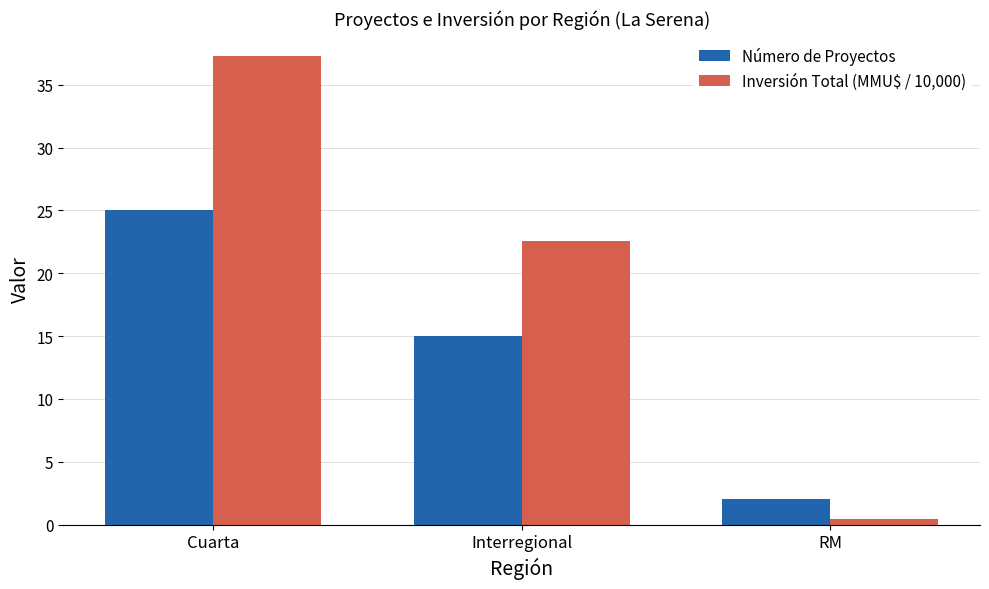

How many values in the Inversión Total (MMU$ / 10,000) series exceed 22?

2